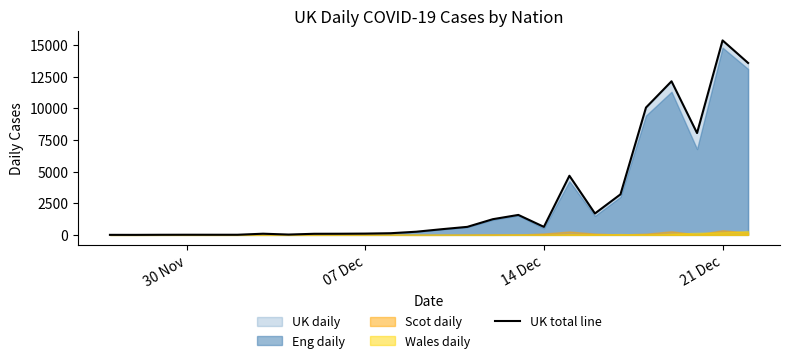

Reading left to right, list all the values displayed in this chart.

2	1	8	11	10	10	92	26	86	90	101	131	249	448	633	1239	1576	633	4671	1691	3201	10059	12133	8044	15363	13581